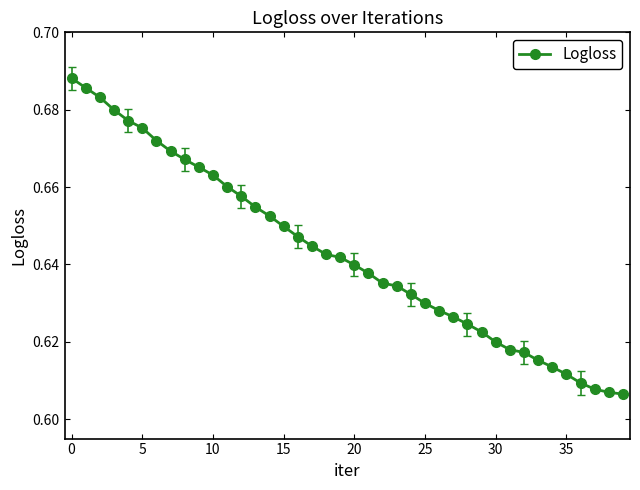

How many lines are shown in the chart?

1